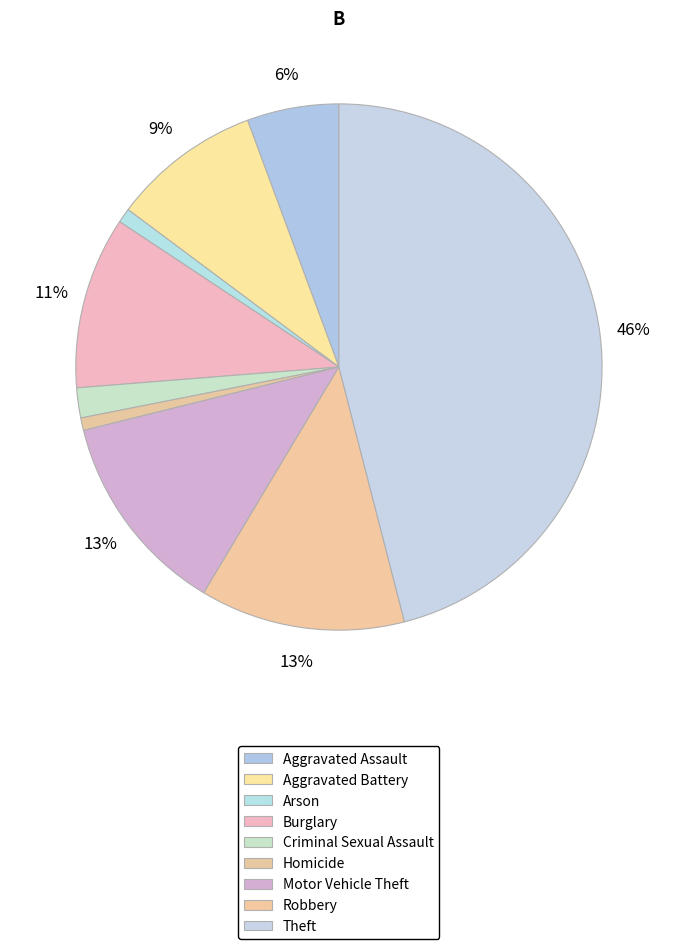

Which category has the biggest portion of the pie?

Theft